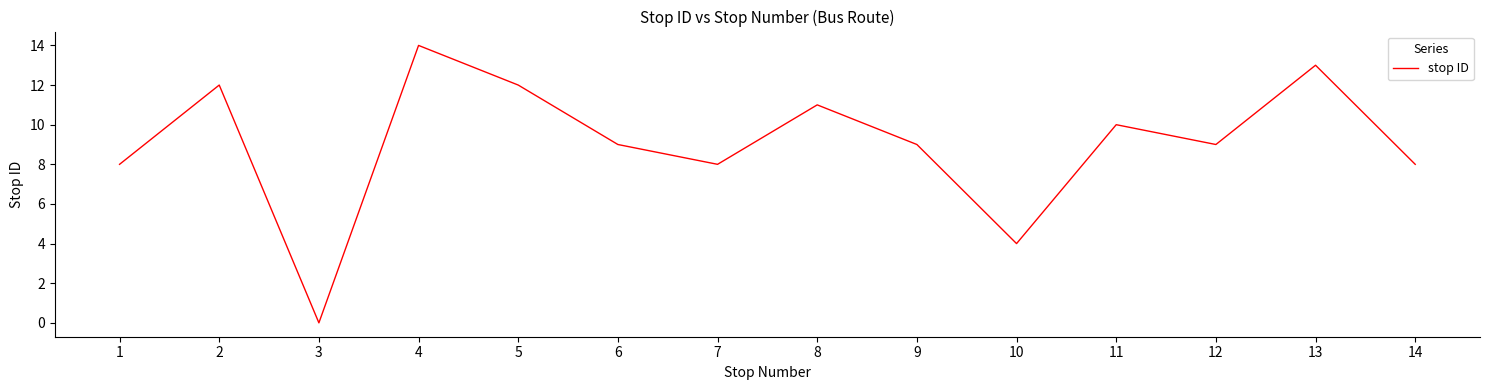

Does the chart display data point markers on the line(s)?

No